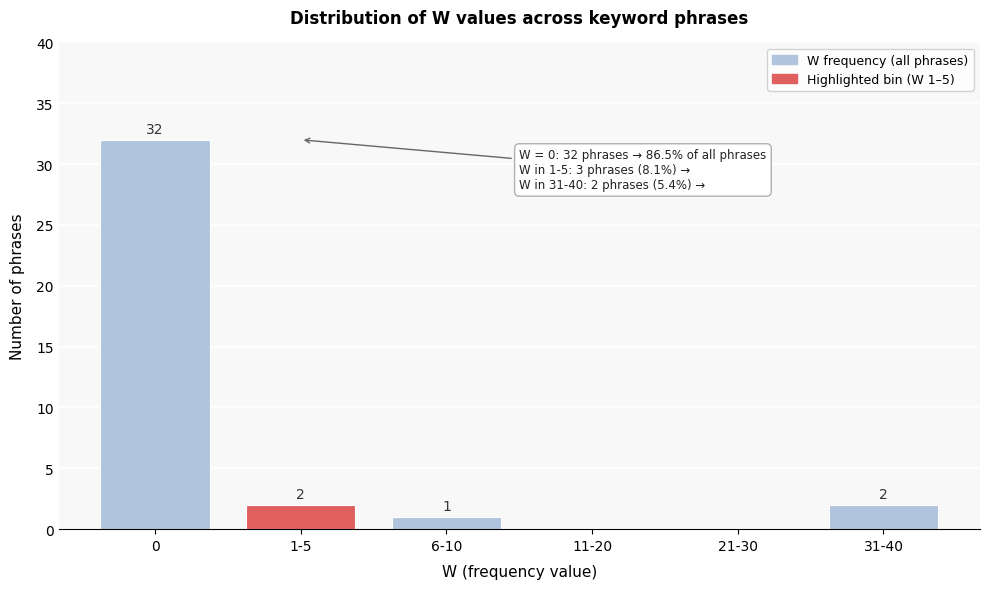

Reading left to right, what are all the values shown in this chart?

0=32	1-5=2	6-10=1	11-20=0	21-30=0	31-40=2